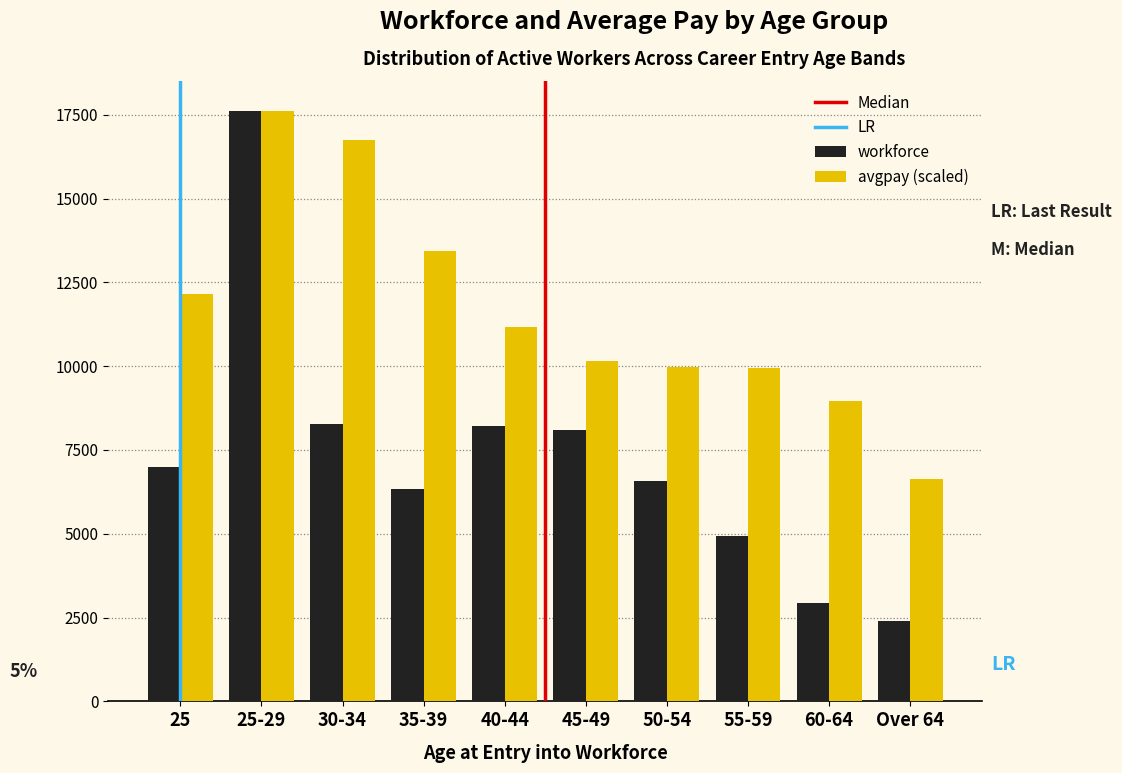

The value of avgpay (scaled) at 40-44 is 5115.6. True or false?

False